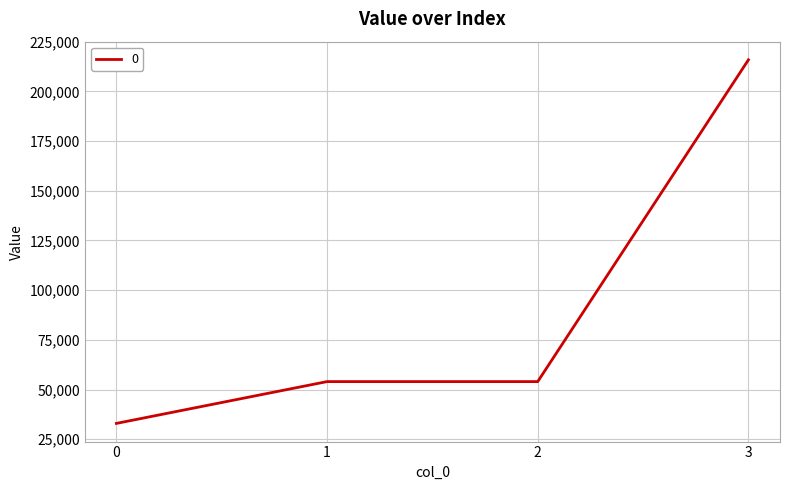

What is the maximum value shown in the chart?

215920